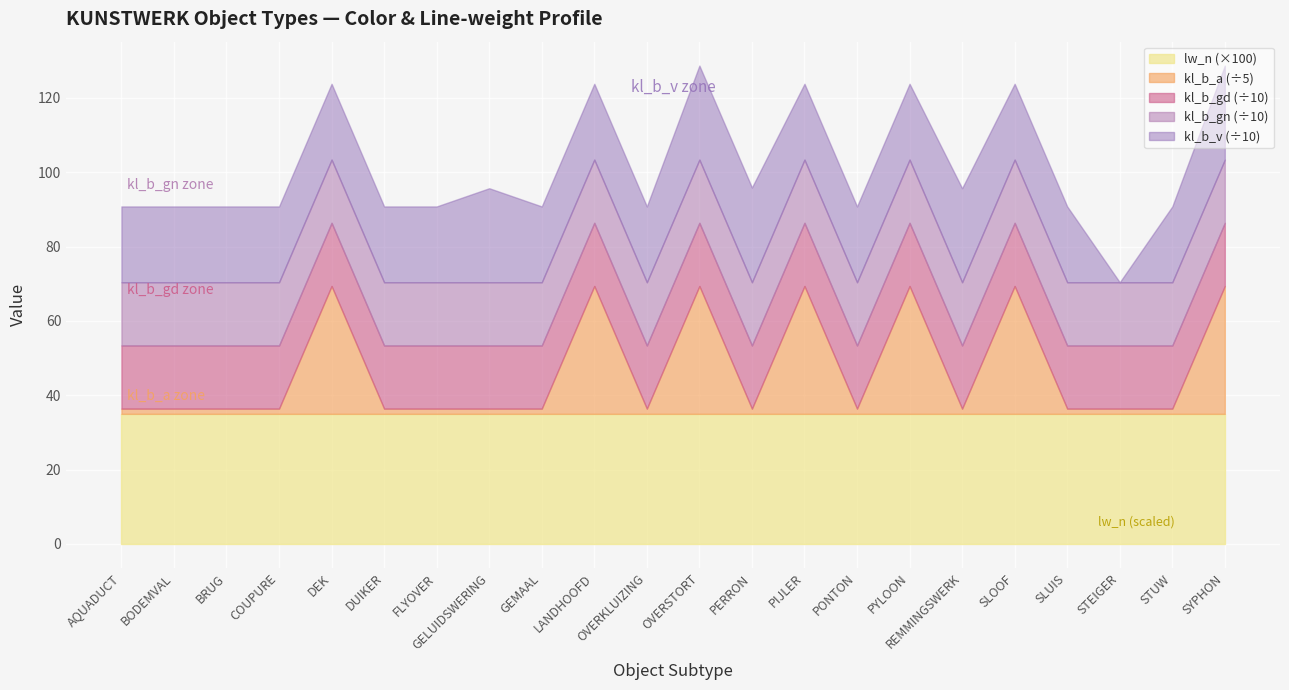

True or false: kl_b_gn has a value of 34.2 at BODEMVAL.

False